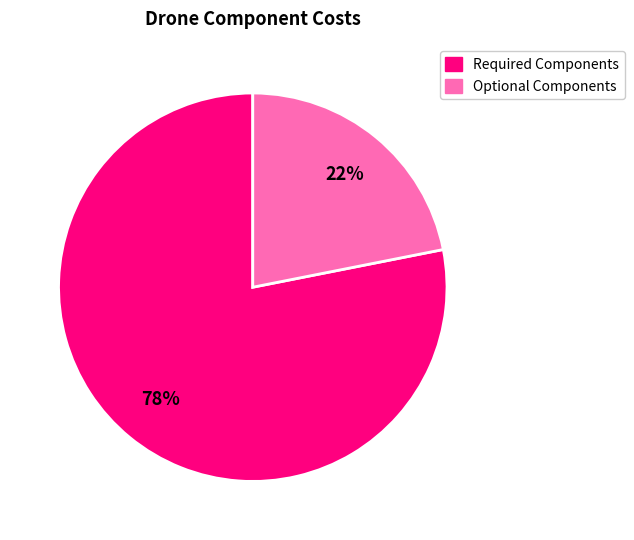

Is there a majority slice in this chart?

Yes